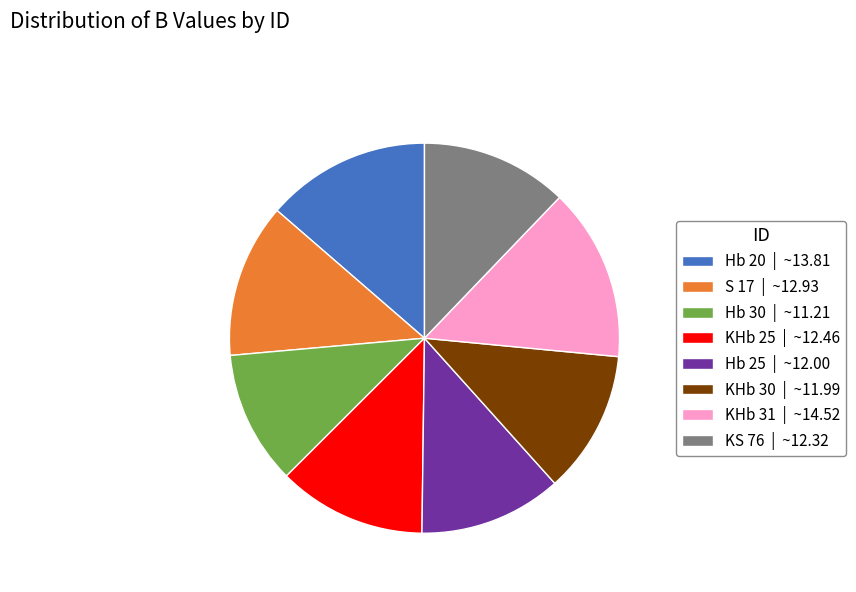

The S 17 | ~12.93 slice represents 13% of the pie. True or false?

True